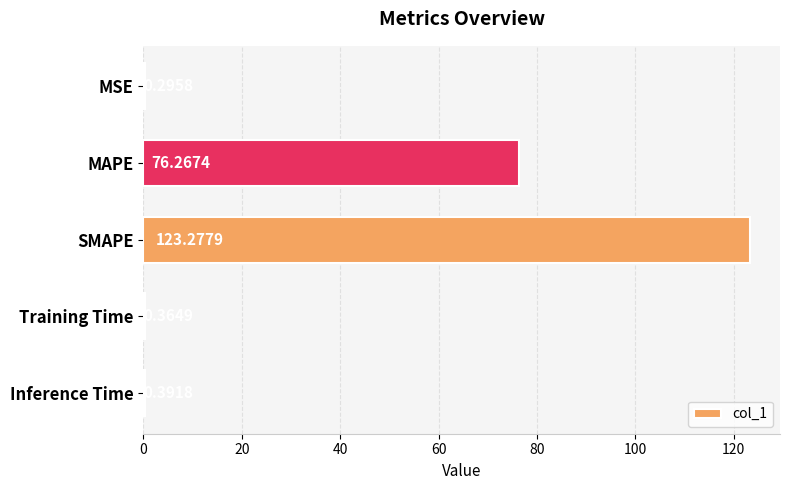

At which label is the value closest to 61?

MAPE